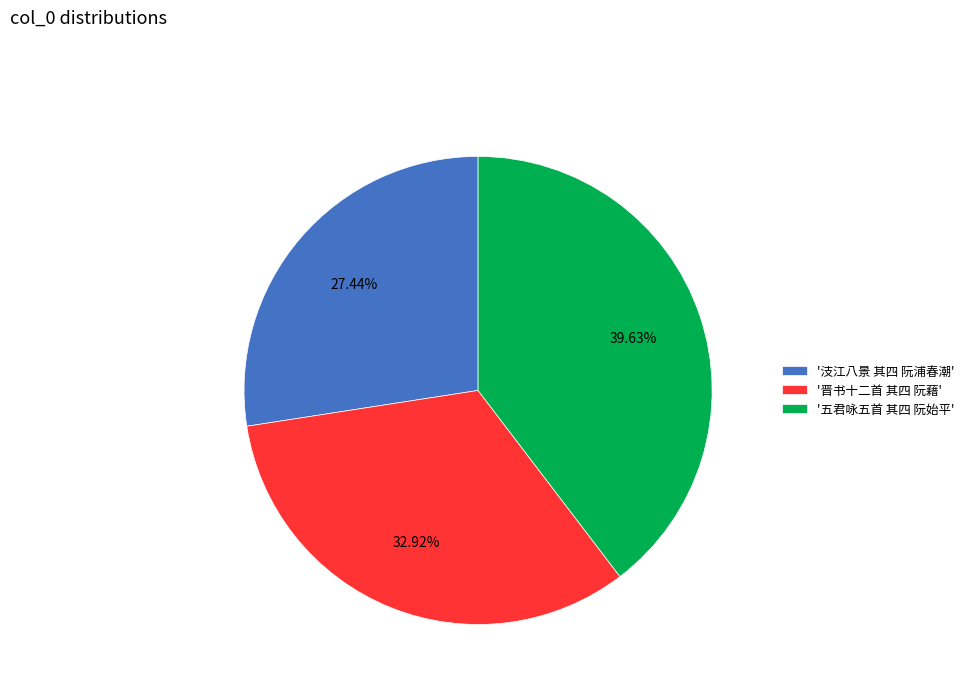

How many segments does this pie chart have?

3